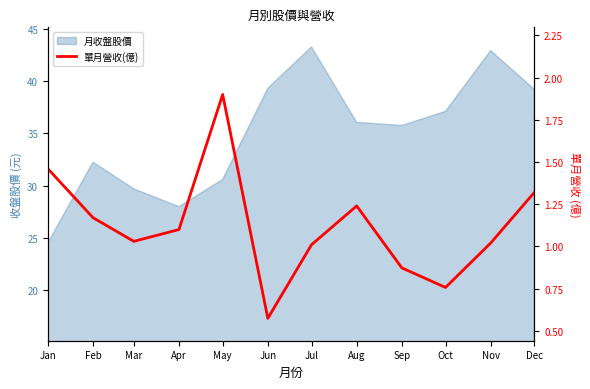

Reading left to right, list all the values displayed in this chart.

Jan=1.5	Feb=1.2	Mar=1.0	Apr=1.1	May=1.9	Jun=0.6	Jul=1.0	Aug=1.2	Sep=0.9	Oct=0.8	Nov=1.0	Dec=1.3